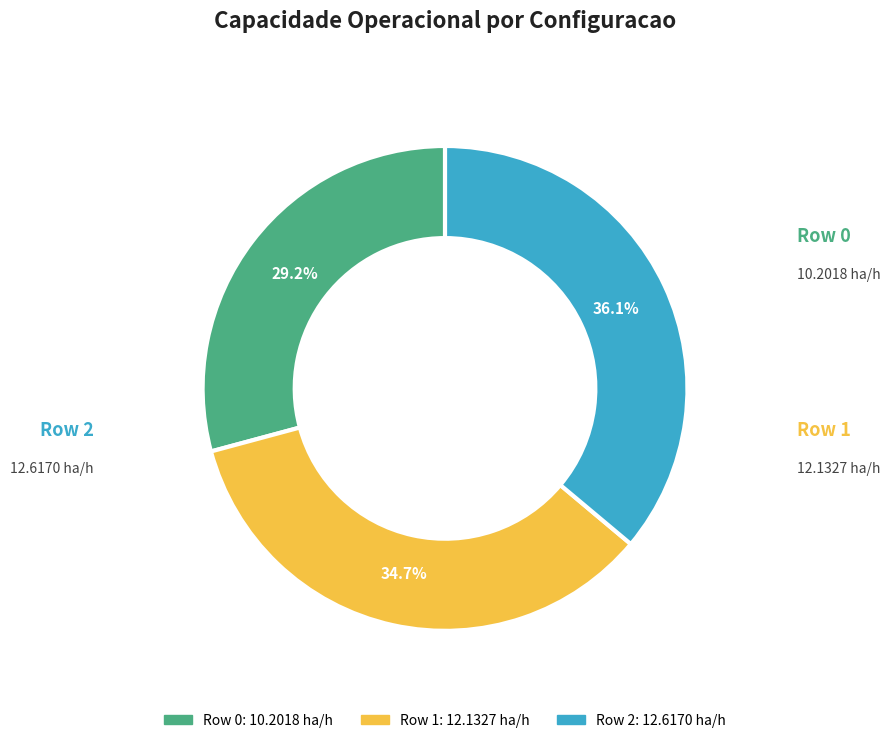

What percentage is the Row 2 slice, to the nearest percent?

36%